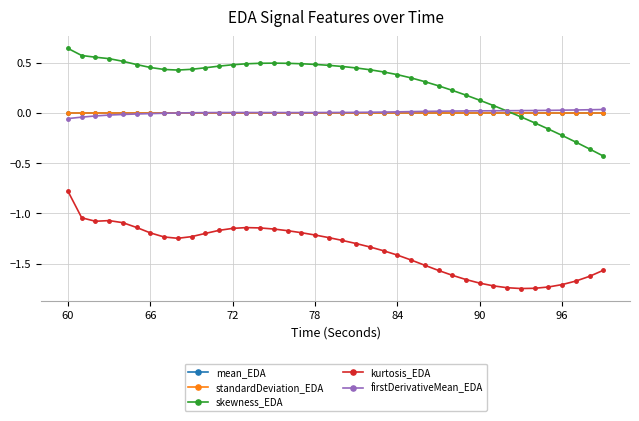

At how many categories does at least one series exceed -1?

40